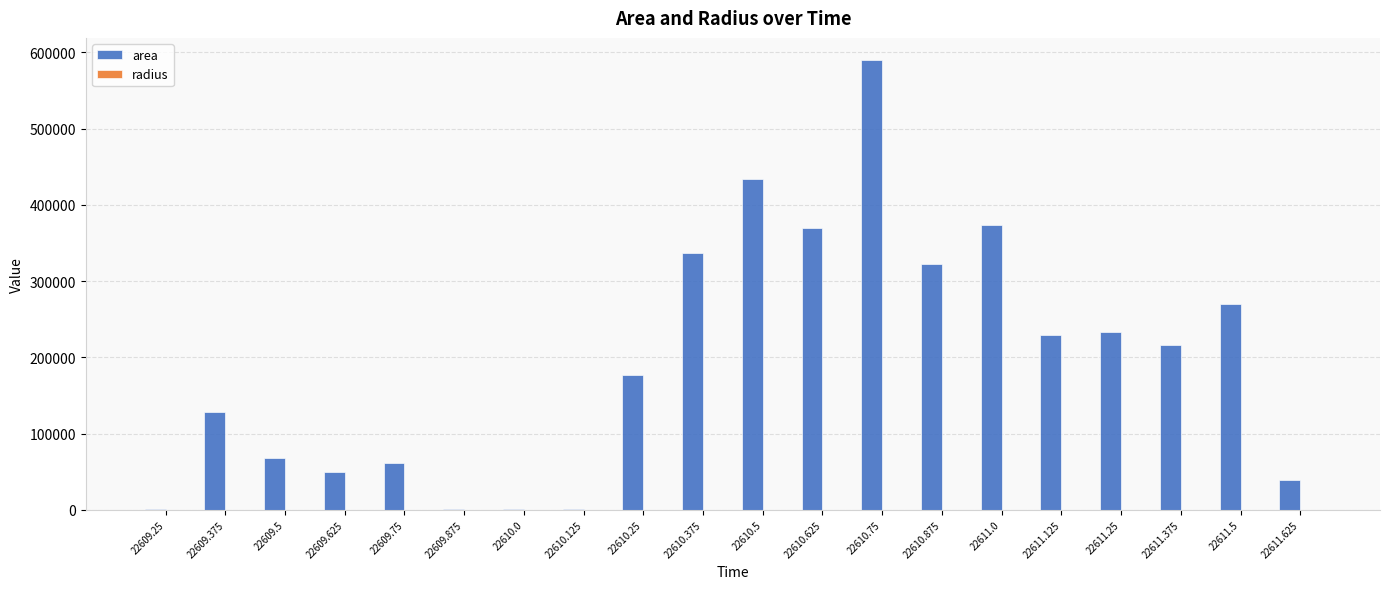

What is the maximum value shown in the chart?

589375.0